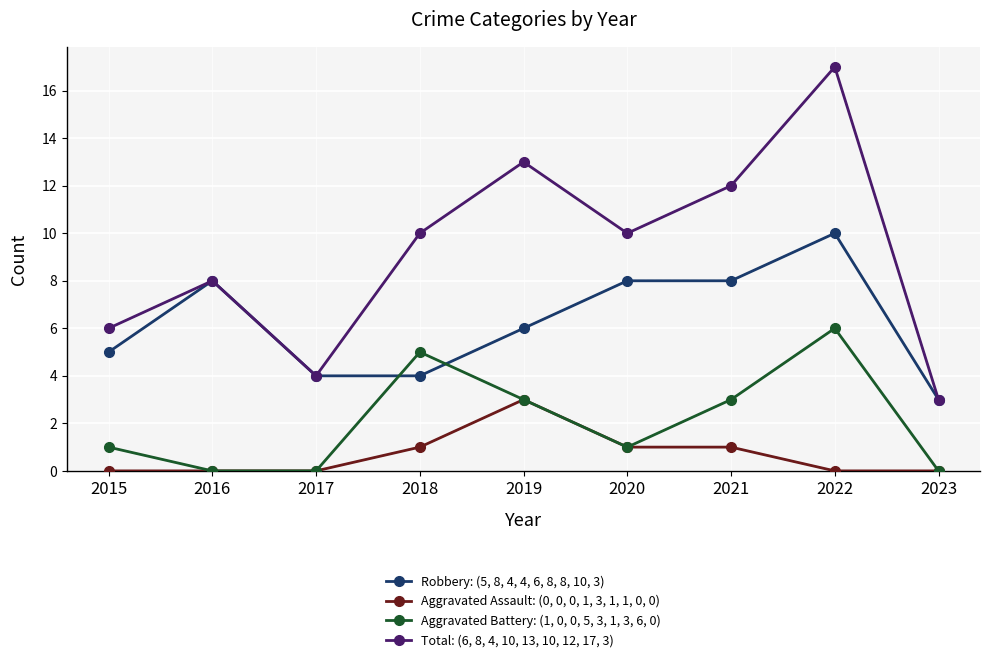

Is this an area chart (filled region under the line)?

No